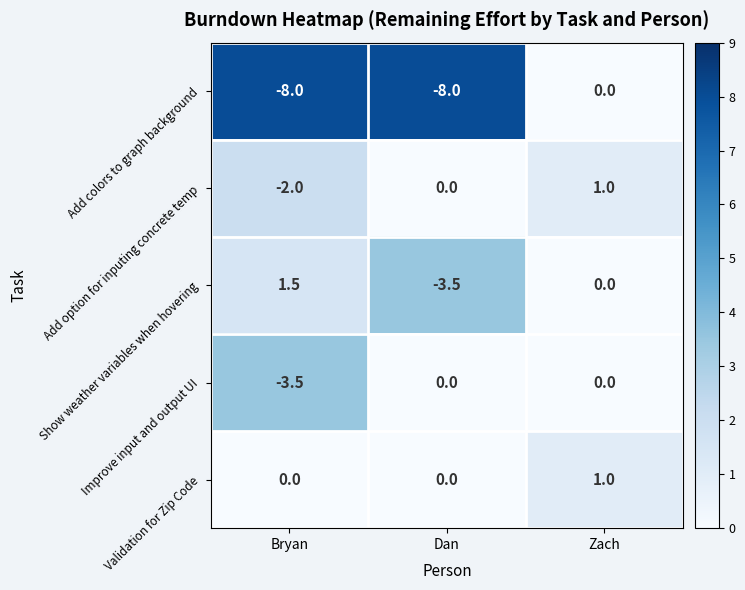

Is it true that Show weather variables when hovering equals -3.5 at Dan?

True